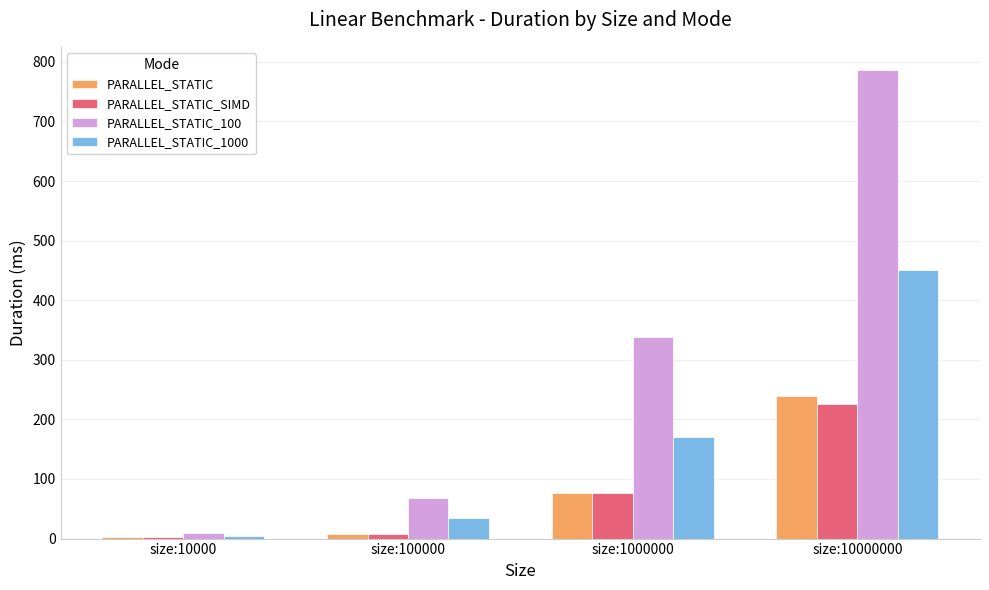

The value of PARALLEL_STATIC_100 at size:10000000 is 1264.6. True or false?

False